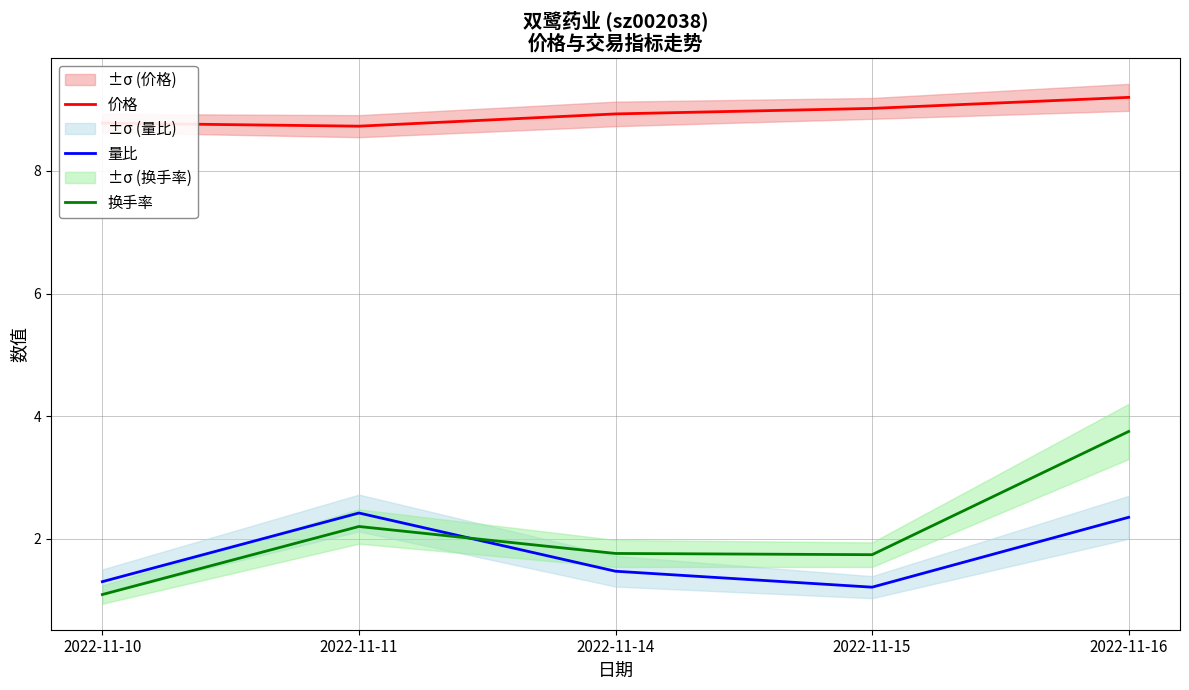

Is it true that 换手率 equals 3.9 at 2022-11-11?

False